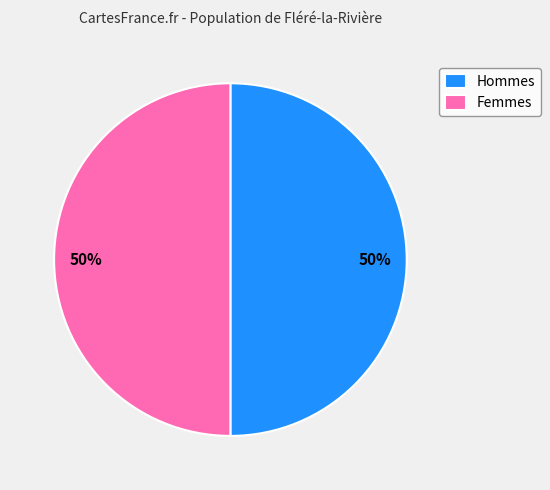

Count the number of slices in the pie.

2